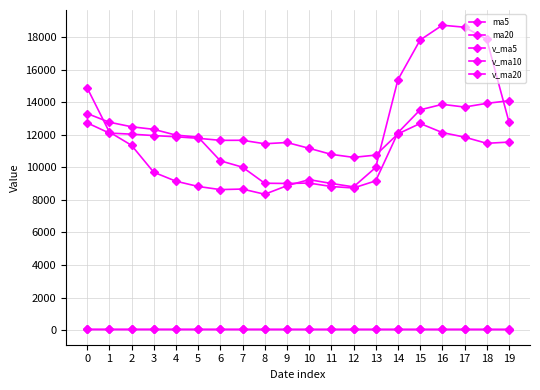

Reading left to right, transcribe all the data shown in this chart.

ma5: 0=41.5	1=41.2	2=40.8	3=40.7	4=40.5	5=40.4	6=40.3	7=40.0	8=39.6	9=39.3	10=39.1	11=38.9	12=38.7	13=38.8	14=39.2	15=39.4	16=39.4	17=39.4	18=39.1	19=38.1
ma20: 0=41.6	1=41.4	2=41.3	3=41.2	4=41.1	5=41.1	6=41.0	7=40.8	8=40.7	9=40.6	10=40.5	11=40.3	12=40.2	13=40.1	14=40.1	15=40.1	16=39.9	17=39.7	18=39.5	19=39.3
v_ma5: 0=14885.9	1=12169.5	2=11352.4	3=9698.2	4=9147.5	5=8824.4	6=8631.8	7=8664.6	8=8345.5	9=8869.7	10=9242.4	11=9008.9	12=8798.7	13=9991.7	14=15379.0	15=17818.3	16=18728.1	17=18605.9	18=17864.7	19=12800.2
v_ma10: 0=13303.7	1=12770.8	2=12491.6	3=12332.7	4=11979.0	5=11855.2	6=10400.6	7=10008.5	8=9021.8	9=9008.6	10=9033.4	11=8820.4	12=8731.6	13=9168.6	14=12124.4	15=13530.4	16=13868.5	17=13702.3	18=13928.2	19=14089.6
v_ma20: 0=12731.0	1=12102.4	2=12036.7	3=11950.4	4=11876.3	5=11782.9	6=11656.7	7=11660.6	8=11446.9	9=11524.4	10=11168.5	11=10795.6	12=10611.6	13=10750.7	14=12051.7	15=12692.8	16=12134.6	17=11855.4	18=11475.0	19=11549.1